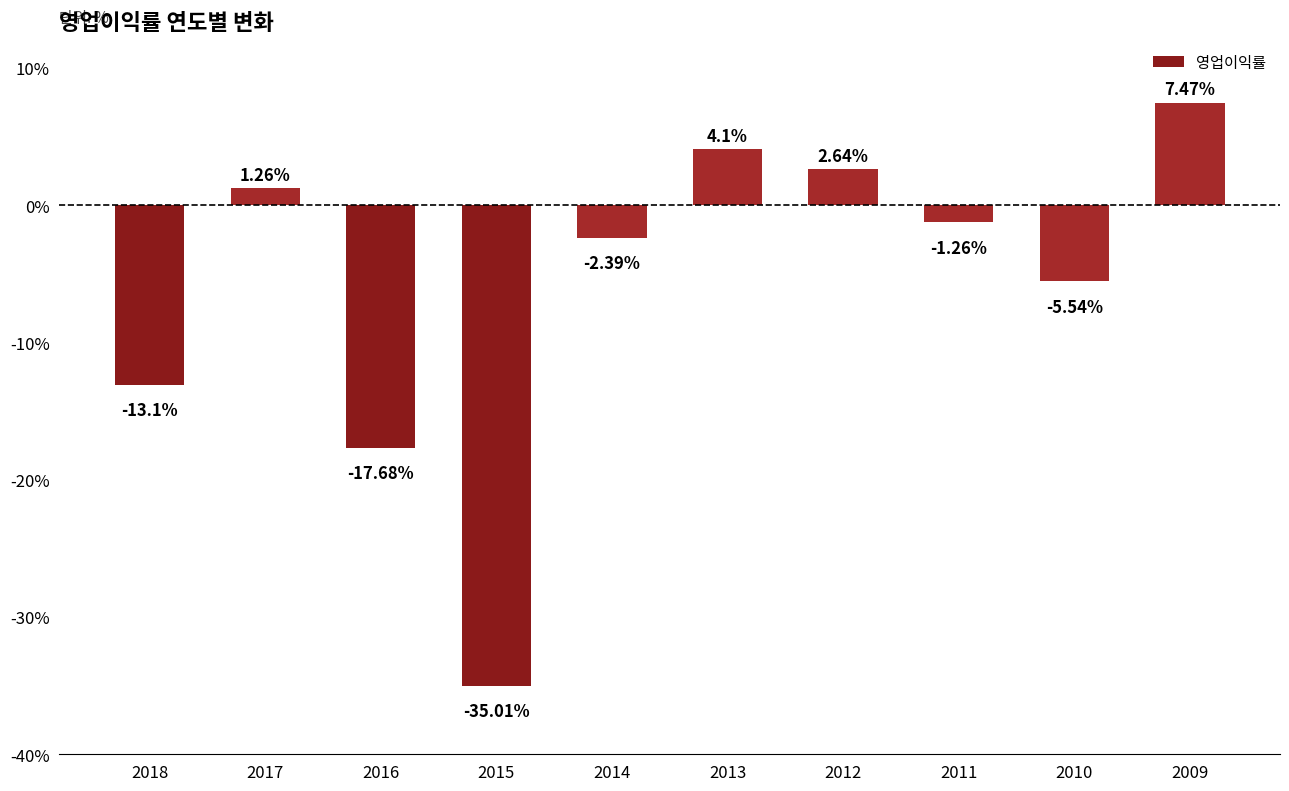

Where does the data first go above -1?

2017